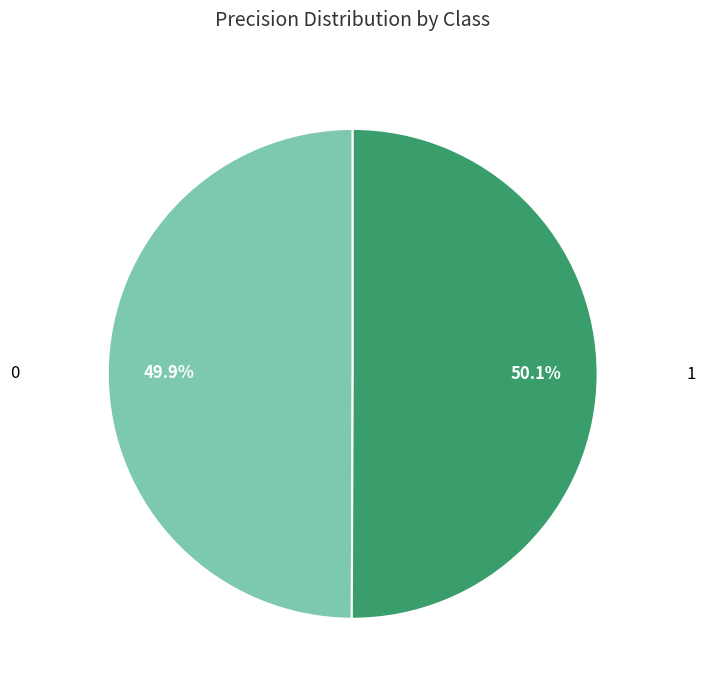

Does any single category account for the majority?

Yes